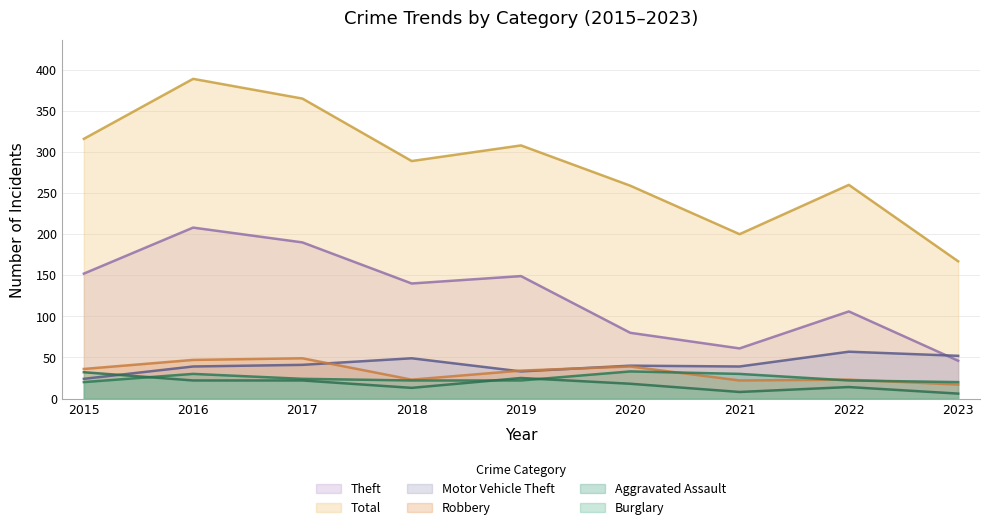

True or false: Theft and Aggravated Assault intersect in this chart.

False